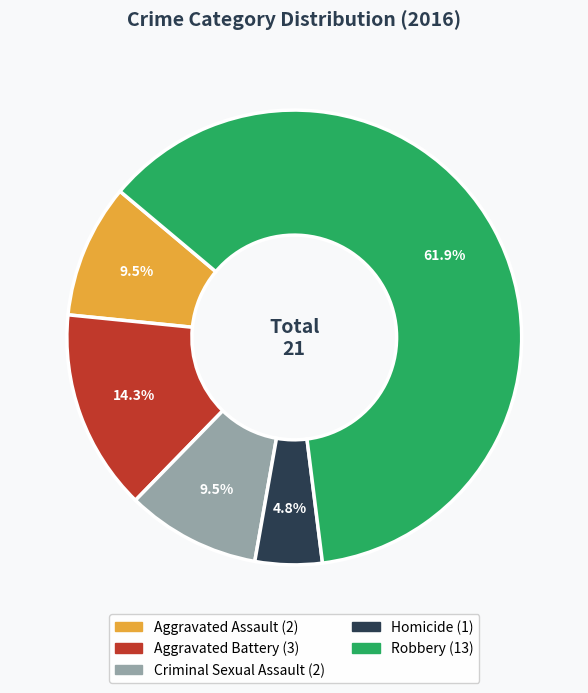

To the nearest percent, what percentage of the pie is Robbery?

62%